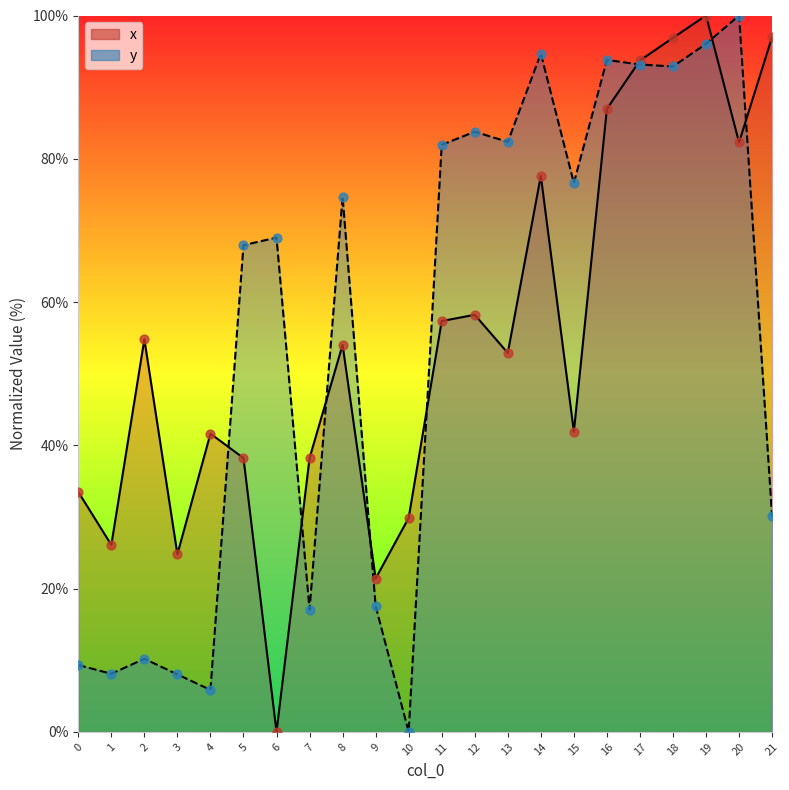

Is the value of y at 17 greater than the value of x at 4?

Yes